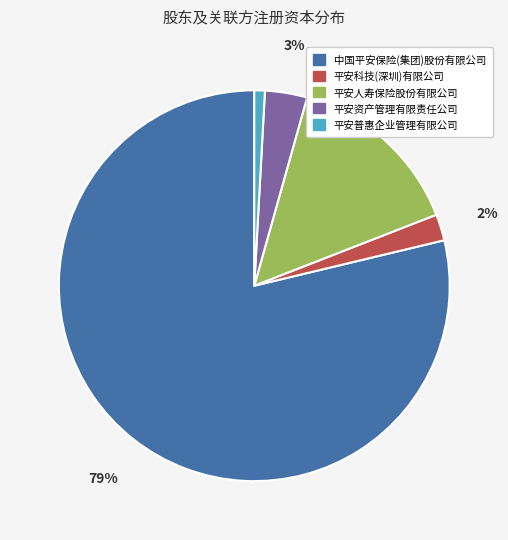

Combined, do 平安普惠企业管理有限公司 and 中国平安保险(集团)股份有限公司 account for over 50%?

Yes